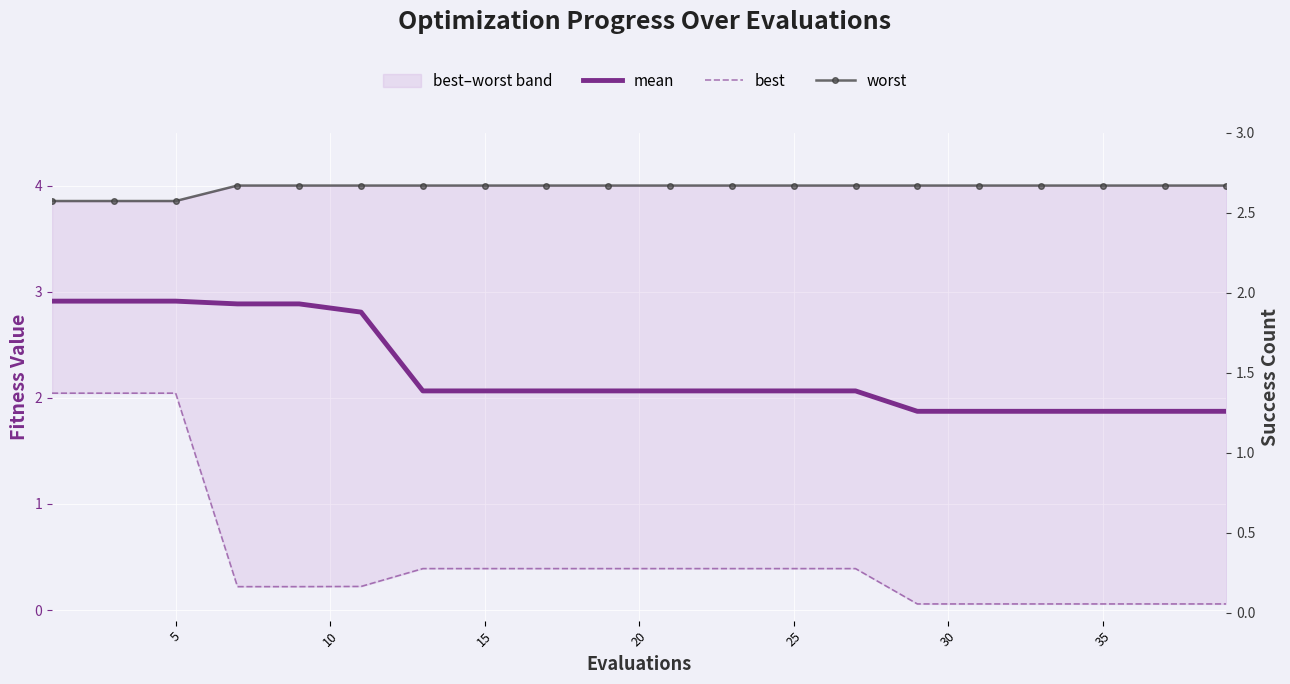

Count the number of data series in this chart.

4